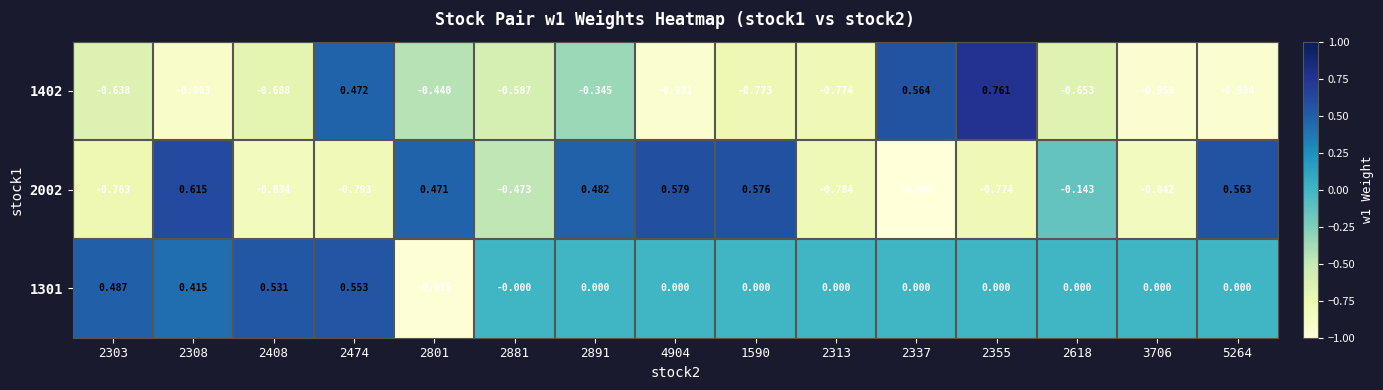

How many values in 2002 are above zero?

6